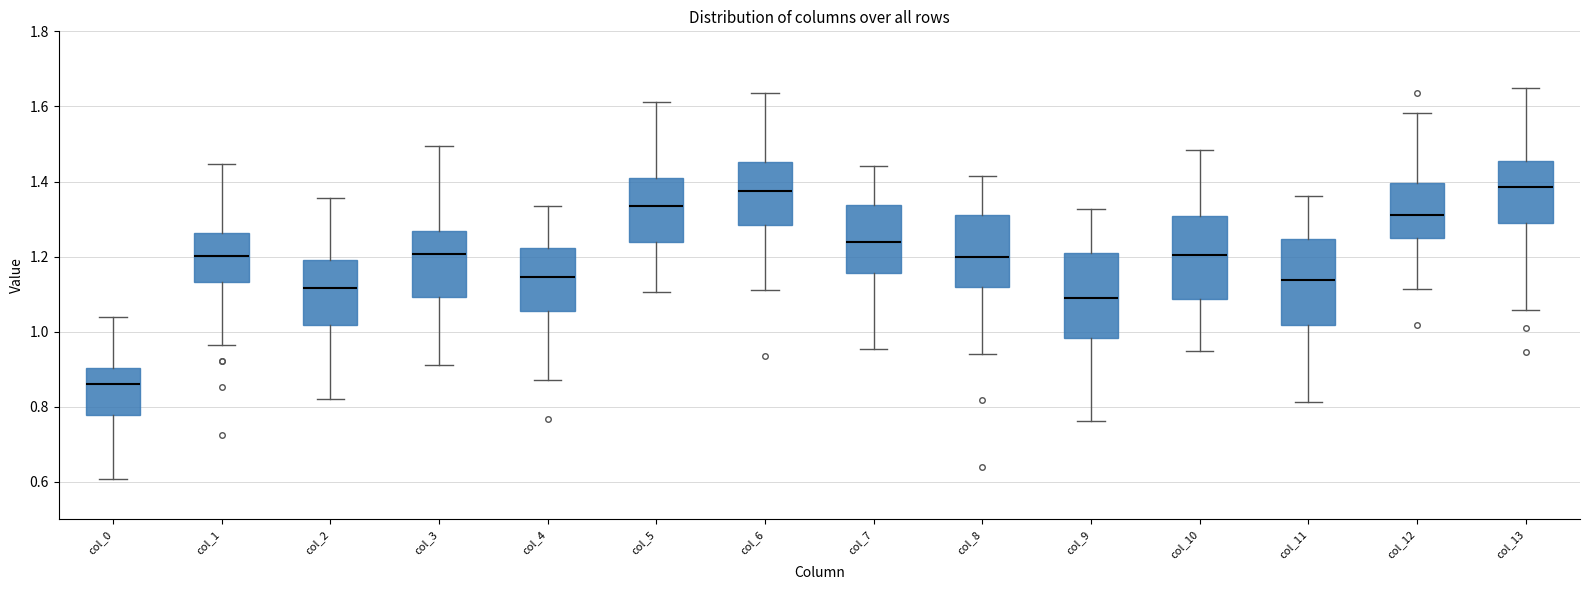

Reading left to right, transcribe this box plot: for each box, give where its median line is, the range the box spans, and where its two whiskers end, as read against the y-axis. The values are not printed on the chart, so give them approximately, as read against the axis.

col_0: median 0.86, box 0.78 to 0.90, whiskers 0.60 to 1.04
col_1: median 1.20, box 1.14 to 1.26, whiskers 0.96 to 1.44
col_2: median 1.12, box 1.02 to 1.20, whiskers 0.82 to 1.36
col_3: median 1.20, box 1.10 to 1.26, whiskers 0.92 to 1.50
col_4: median 1.14, box 1.06 to 1.22, whiskers 0.88 to 1.34
col_5: median 1.34, box 1.24 to 1.40, whiskers 1.10 to 1.62
col_6: median 1.38, box 1.28 to 1.46, whiskers 1.12 to 1.64
col_7: median 1.24, box 1.16 to 1.34, whiskers 0.96 to 1.44
col_8: median 1.20, box 1.12 to 1.32, whiskers 0.94 to 1.42
col_9: median 1.10, box 0.98 to 1.20, whiskers 0.76 to 1.32
col_10: median 1.20, box 1.08 to 1.30, whiskers 0.94 to 1.48
col_11: median 1.14, box 1.02 to 1.24, whiskers 0.82 to 1.36
col_12: median 1.30, box 1.26 to 1.40, whiskers 1.12 to 1.58
col_13: median 1.38, box 1.28 to 1.46, whiskers 1.06 to 1.66